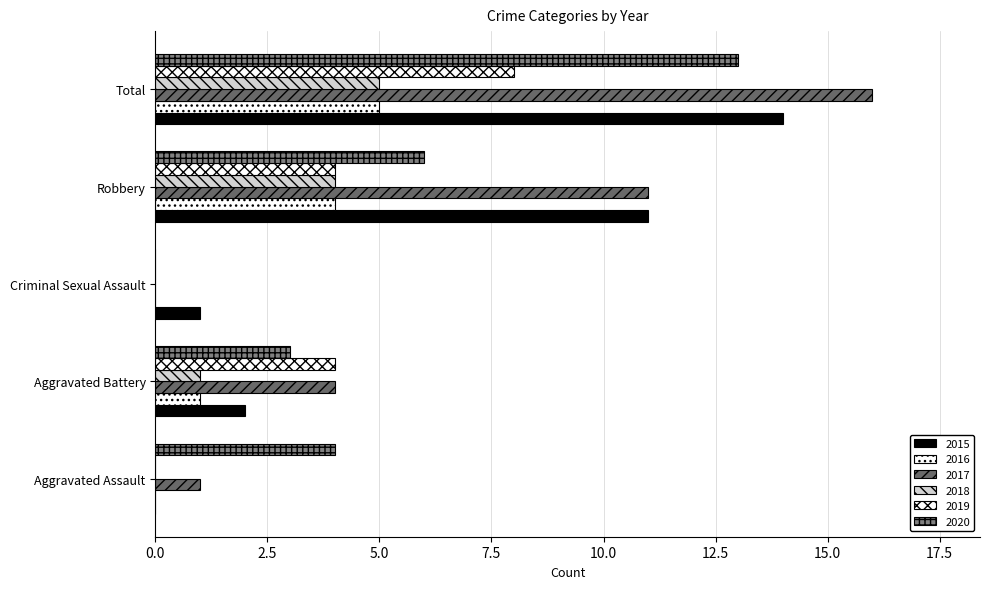

How many data points does each series have?

5